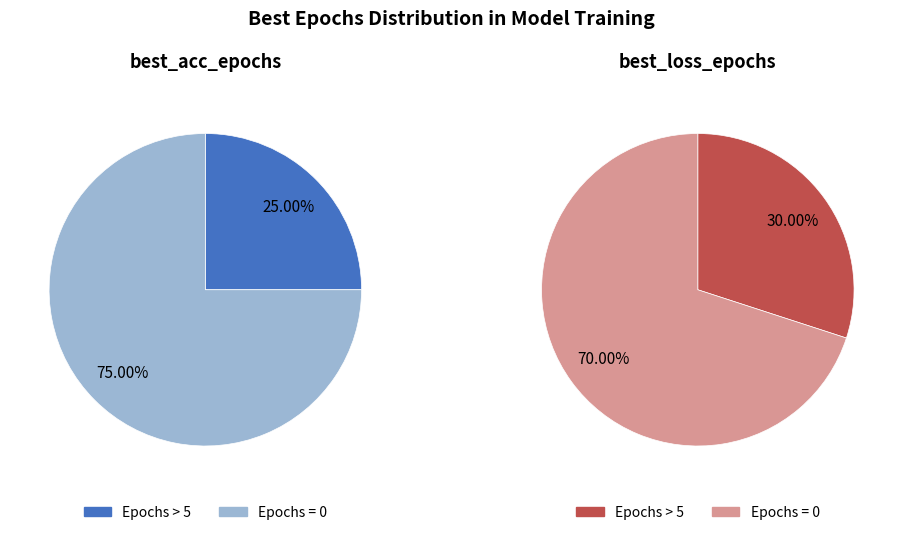

What is the smallest slice in the pie chart?

5